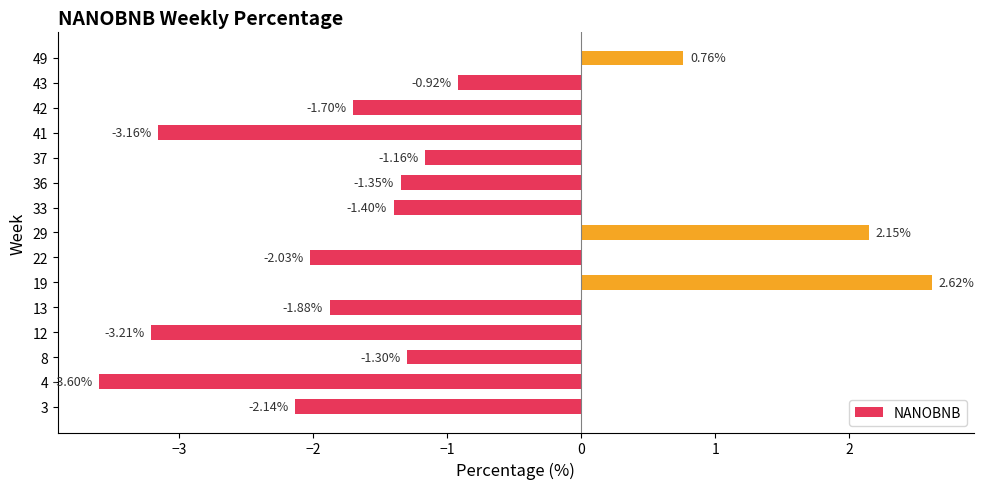

What is the sum of all values?

-18.3